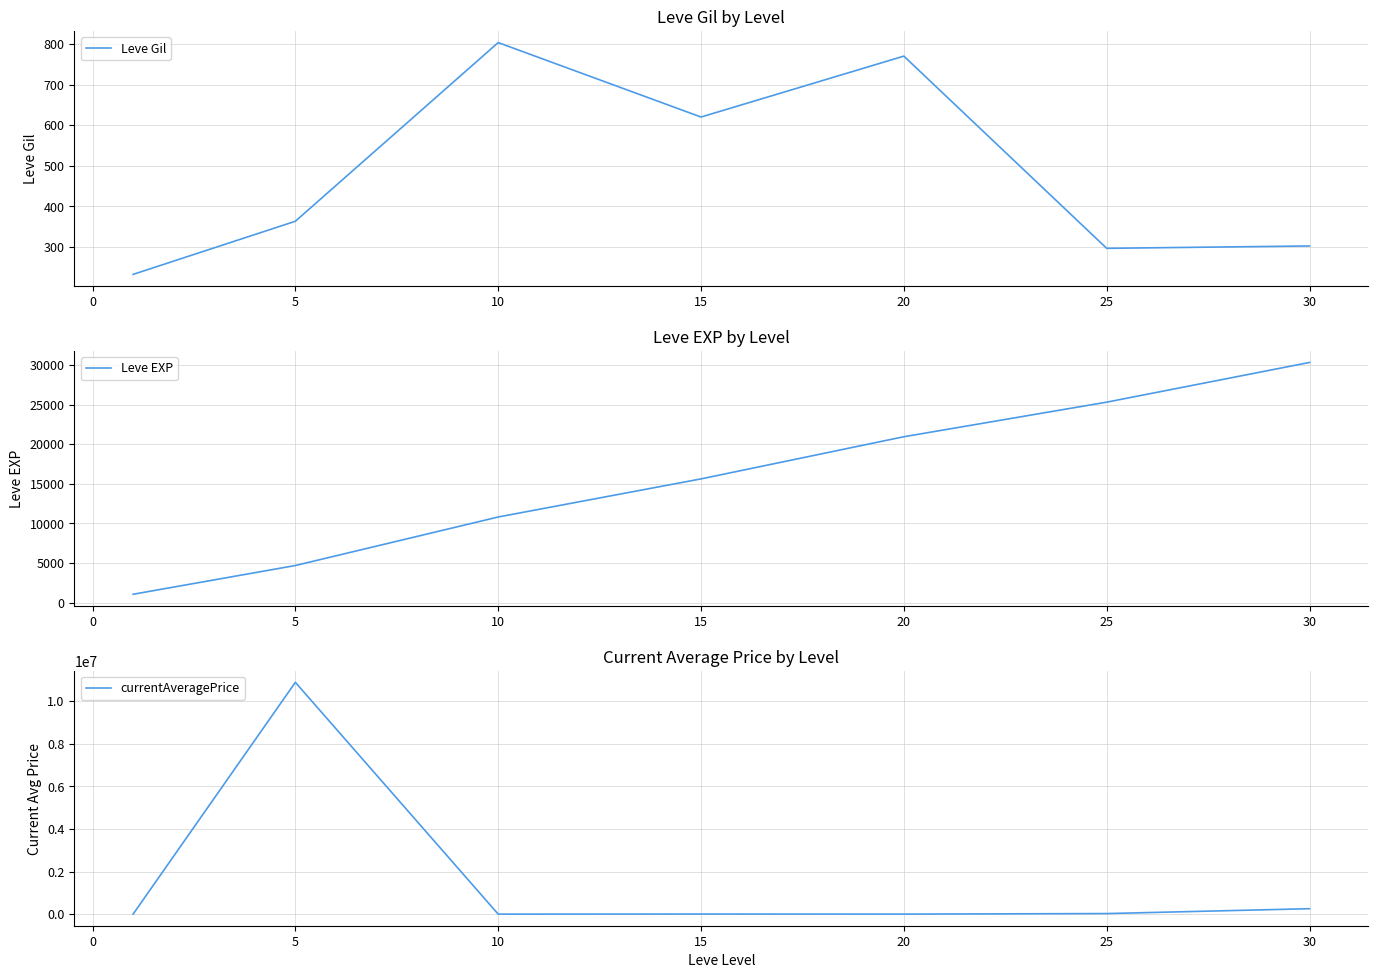

How many distinct data groups are displayed?

3